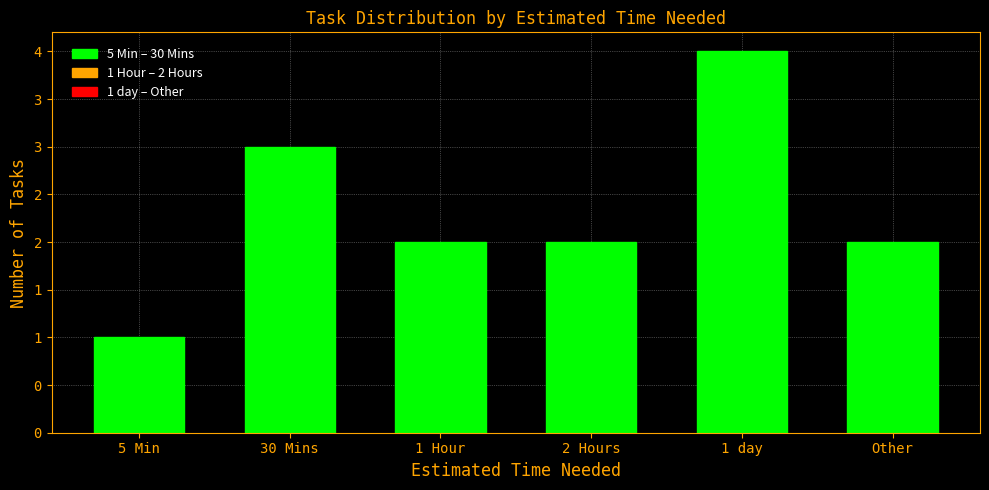

Rank the categories by value from highest to lowest.

1 day, 30 Mins, 1 Hour, 2 Hours, Other, 5 Min